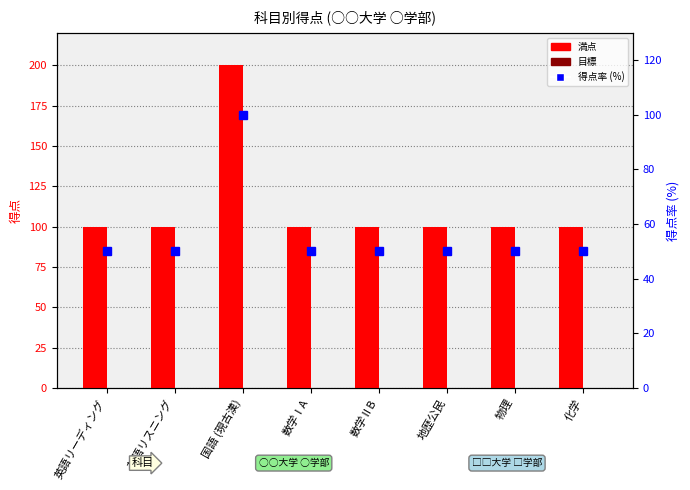

List the labels in order of 得点率 (%) value, largest first.

国語 (現古漢), 英語リーディング, 英語リスニング, 数学ⅠA, 数学ⅡB, 地歴公民, 物理, 化学